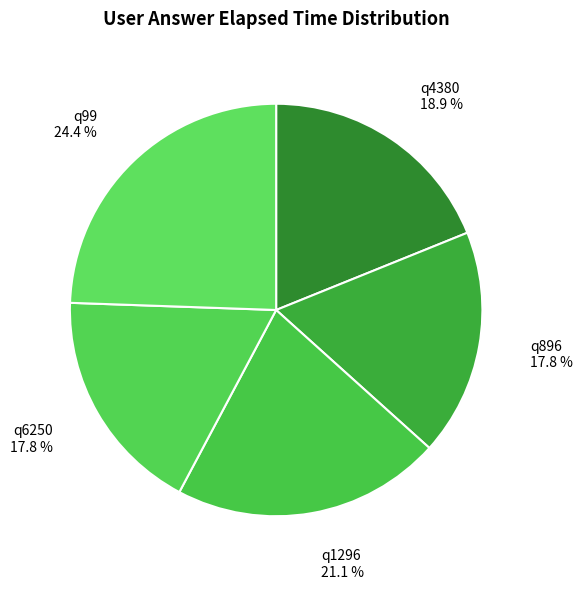

Does any single category account for the majority?

No